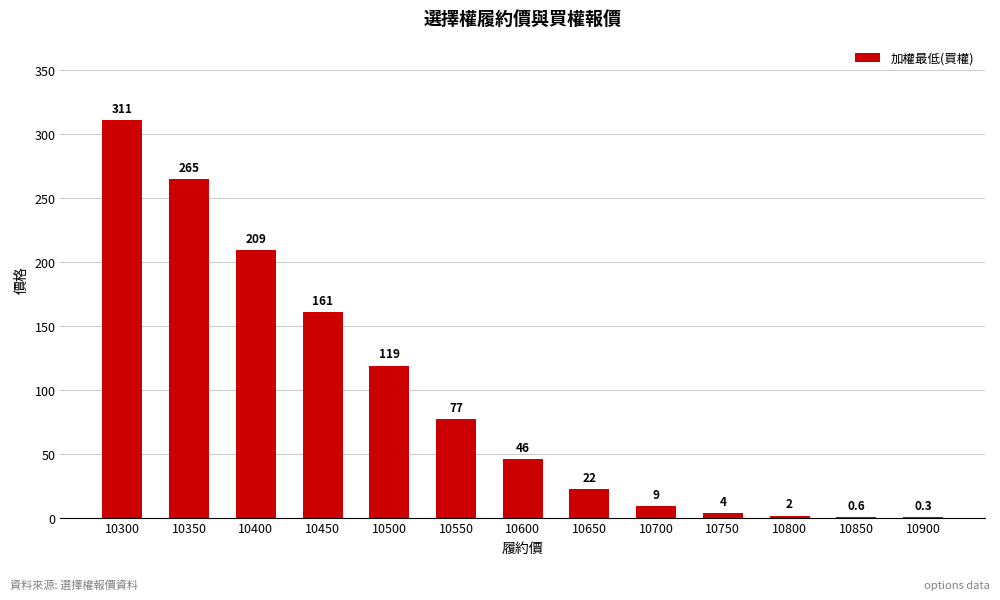

True or false: the data shows 265.0 at 10350.

True